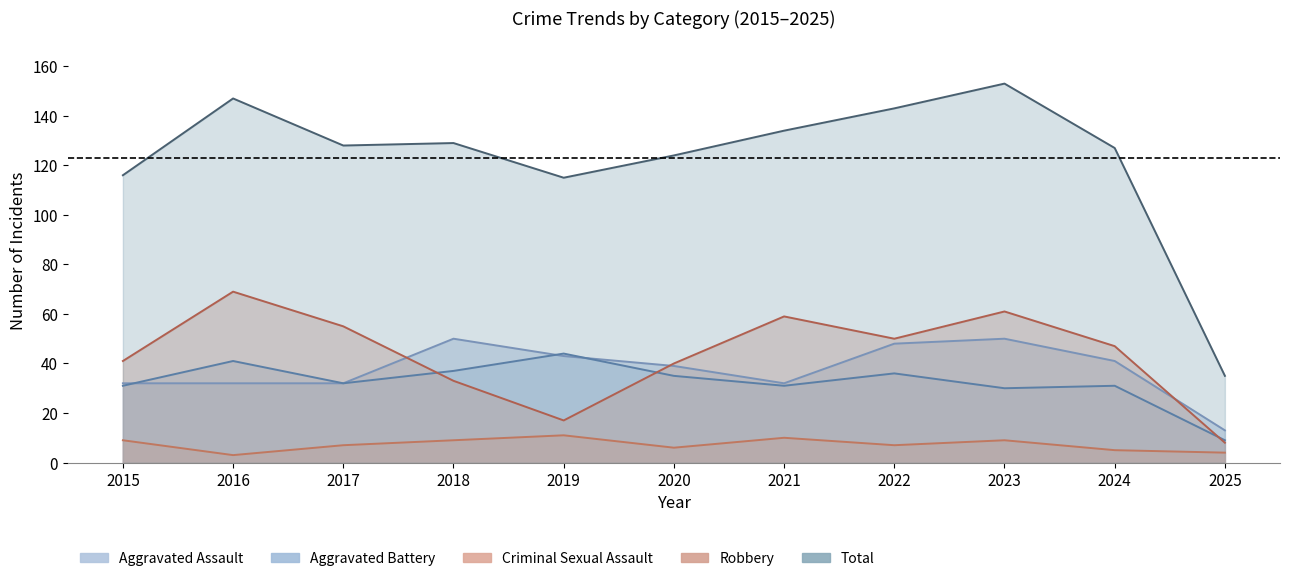

Rank the categories by Aggravated Assault value from highest to lowest.

2018, 2023, 2022, 2019, 2024, 2020, 2015, 2016, 2017, 2021, 2025